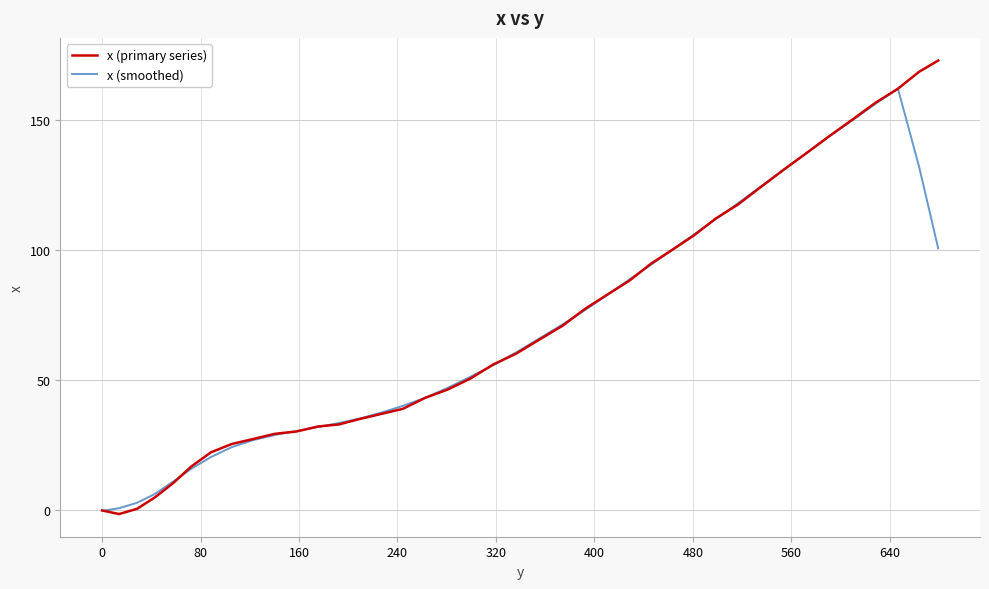

What are all the series names shown in the legend?

x (primary series), x (smoothed)